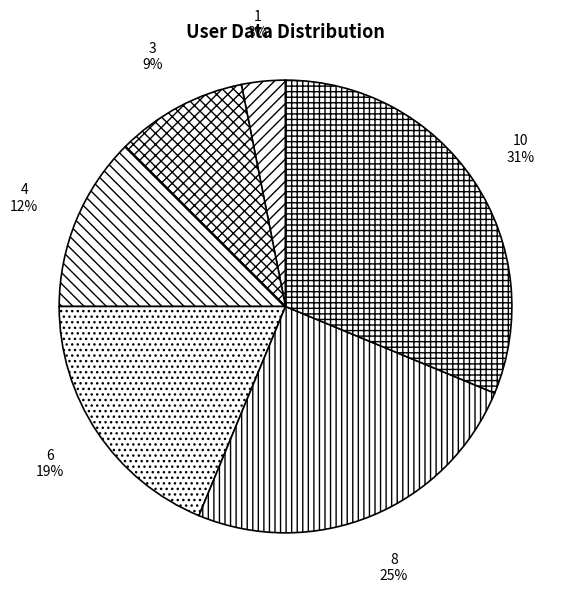

Count the number of slices in the pie.

6